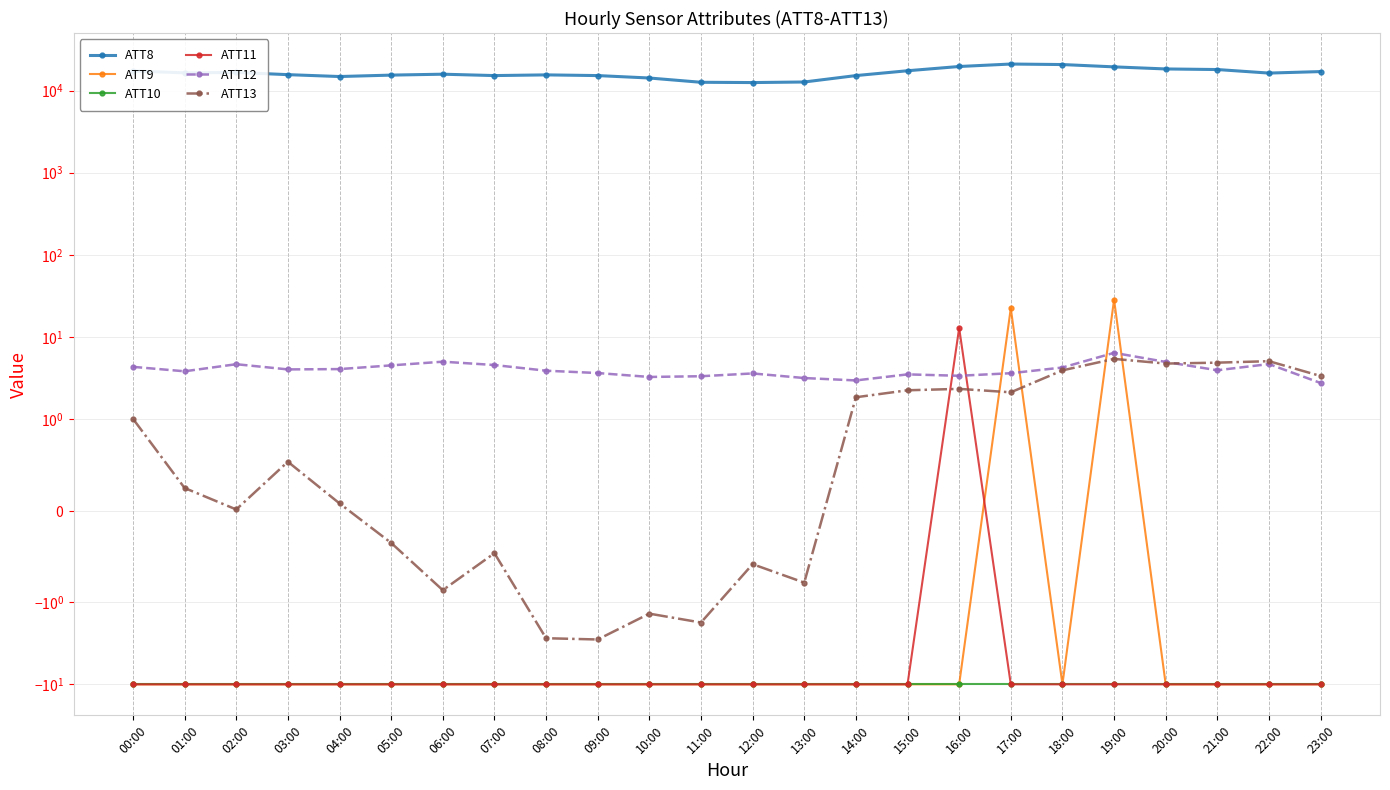

Does the chart display data point markers on the line(s)?

Yes